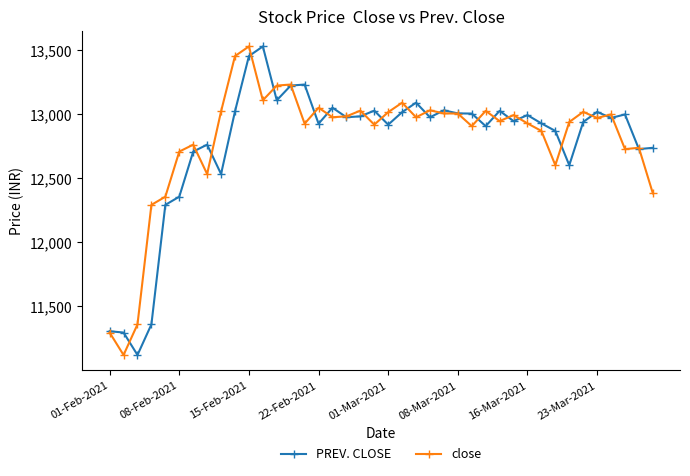

How many lines are shown in the chart?

2